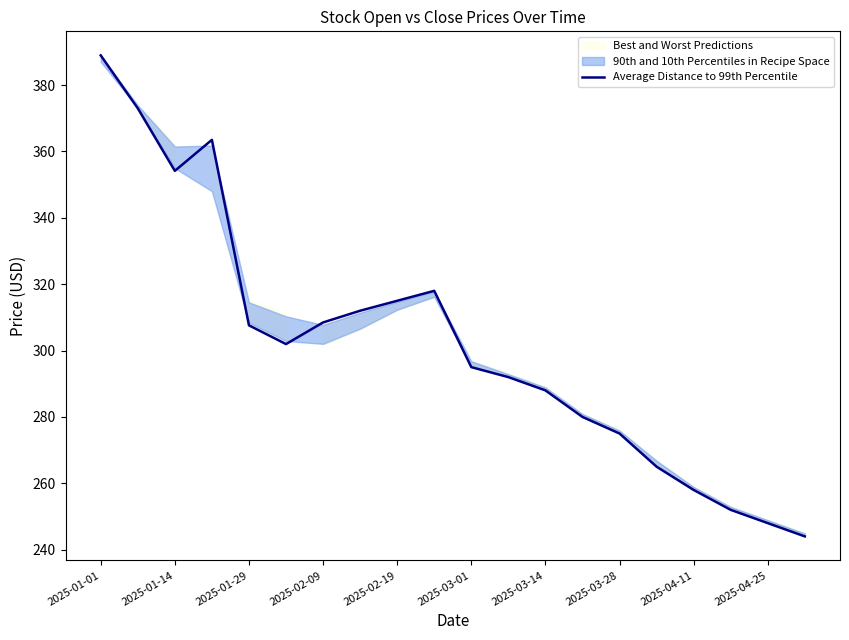

Does the chart have visible grid lines?

No